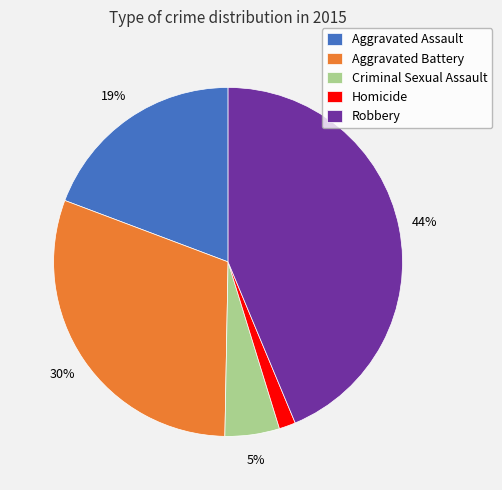

How many slices are in this pie chart?

5